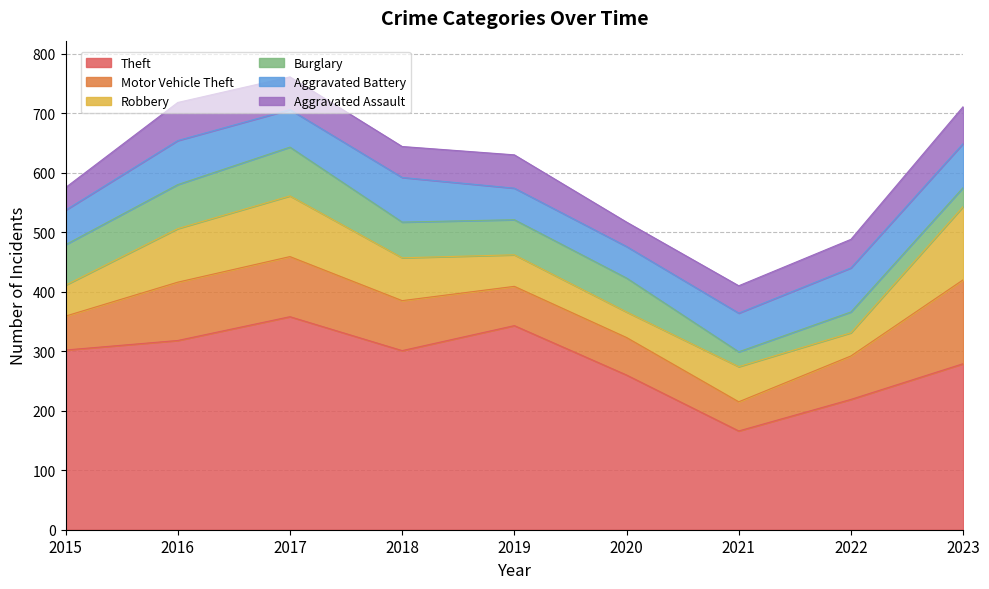

Where is Theft nearest to the value 262?

2020